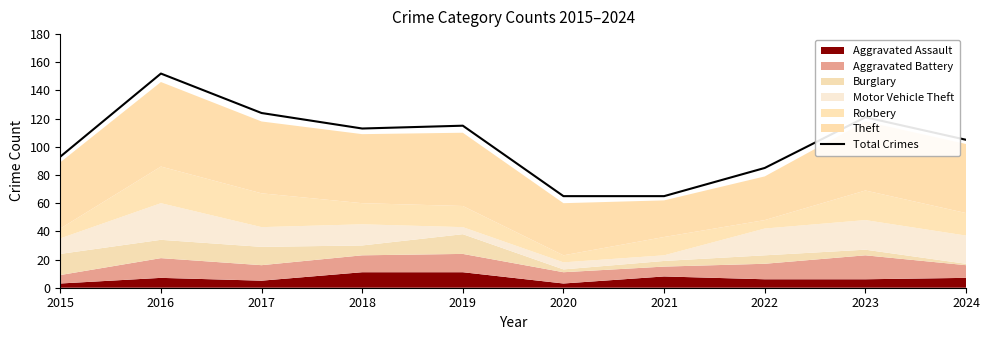

How many points are higher than both their immediate neighbors (excluding endpoints)?

3